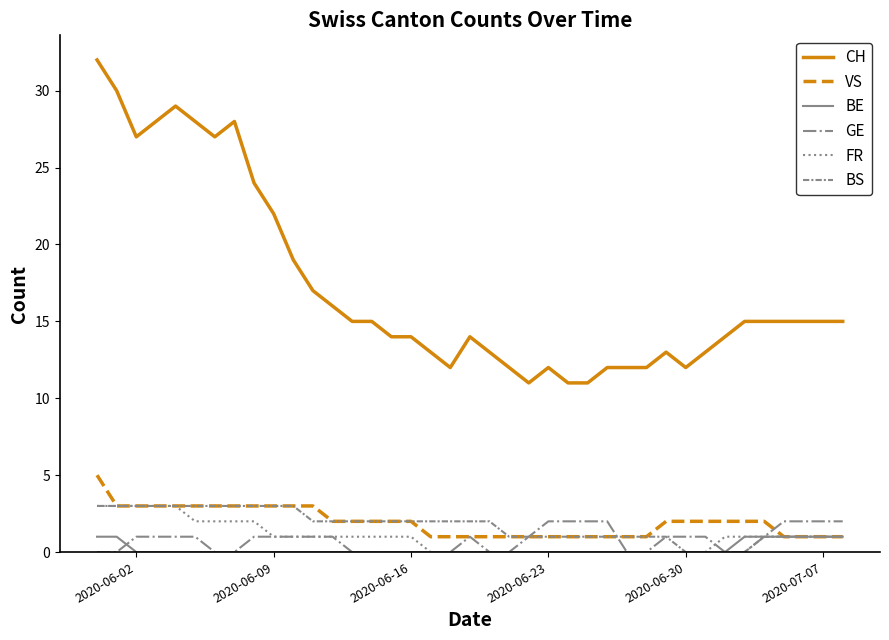

Reading left to right, transcribe all the data shown in this chart.

CH: 32	30	27	28	29	28	27	28	24	22	19	17	16	15	15	14	14	13	12	14	13	12	11	12	11	11	12	12	12	13	12	13	14	15	15	15	15	15	15
VS: 5	3	3	3	3	3	3	3	3	3	3	3	2	2	2	2	2	1	1	1	1	1	1	1	1	1	1	1	1	2	2	2	2	2	2	1	1	1	1
BE: 1	1	0	0	0	0	0	0	0	0	0	0	0	0	0	0	0	0	0	0	0	0	0	0	0	0	0	0	0	0	0	0	0	1	1	1	1	1	1
GE: 0	0	1	1	1	1	0	0	1	1	1	1	1	0	0	0	0	0	0	1	0	0	1	2	2	2	2	0	0	1	1	1	0	0	1	2	2	2	2
FR: 3	3	3	3	3	2	2	2	2	1	1	1	1	1	1	1	1	0	0	0	0	0	0	0	0	0	0	0	0	0	0	0	1	1	1	1	1	1	1
BS: 3	3	3	3	3	3	3	3	3	3	3	2	2	2	2	2	2	2	2	2	2	1	1	1	1	1	1	1	1	1	0	0	0	0	1	1	1	1	1